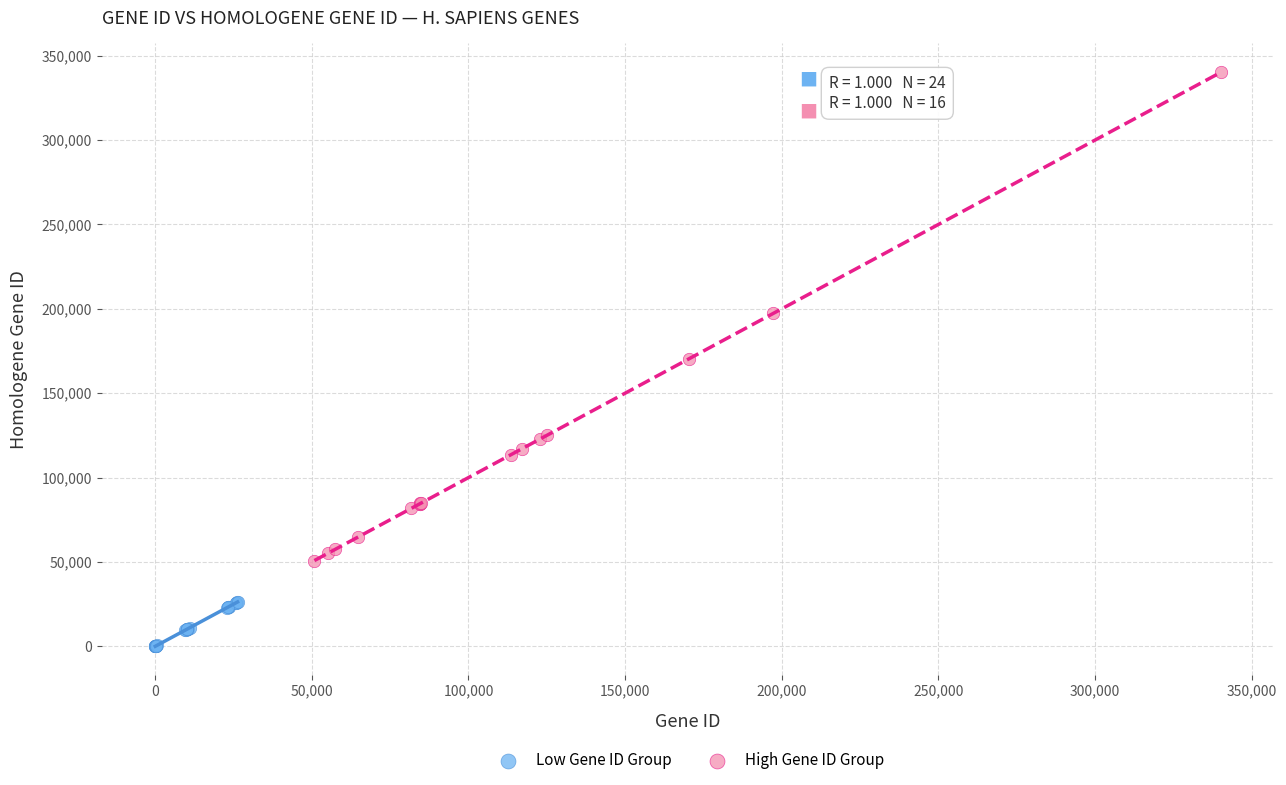

Which series has the largest Y range (max minus min)?

High Gene ID Group